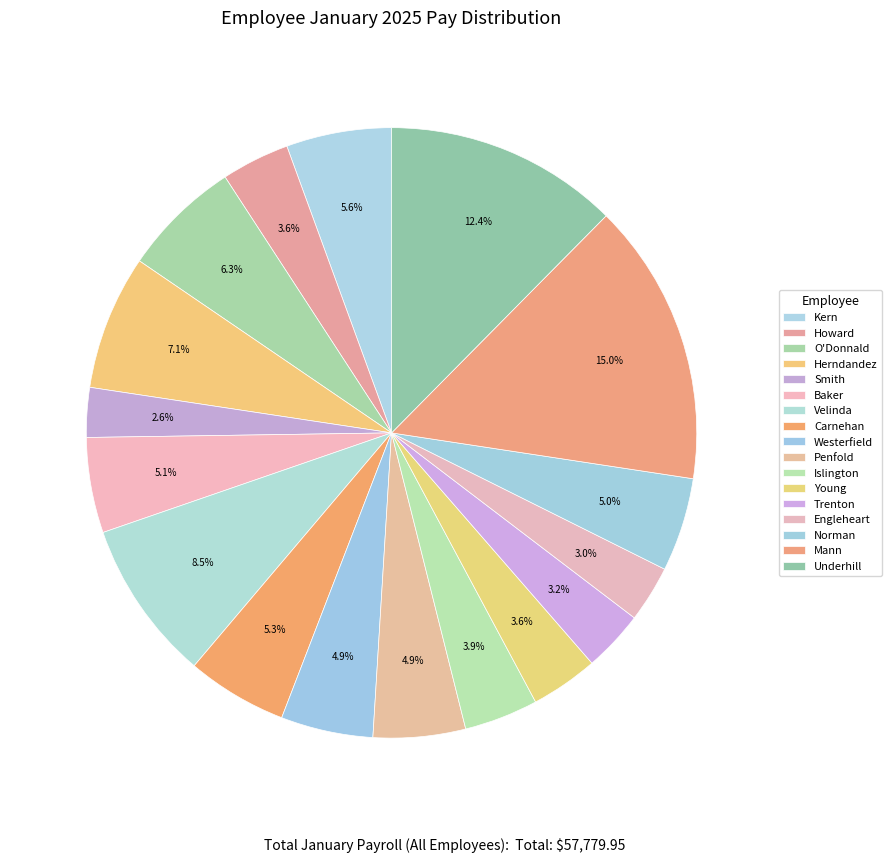

How many segments does this pie chart have?

17